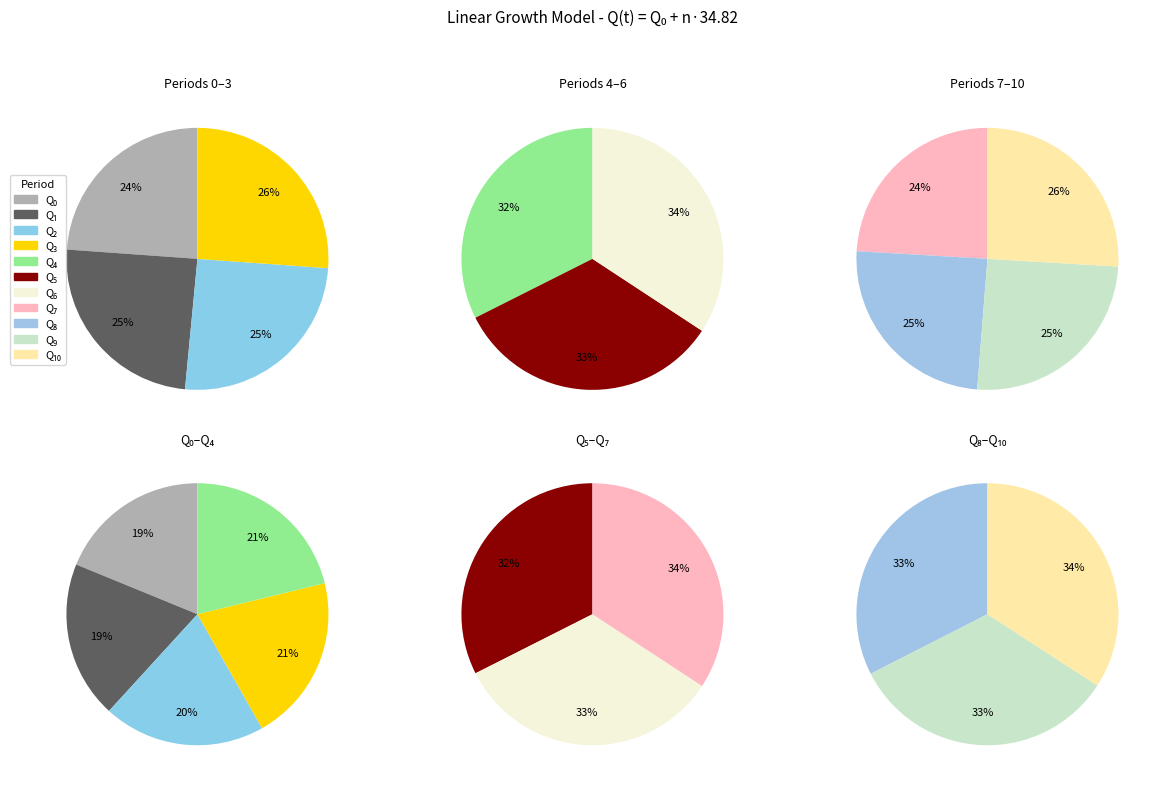

What is the change in value from Q₅ to Q₇?

+69.6